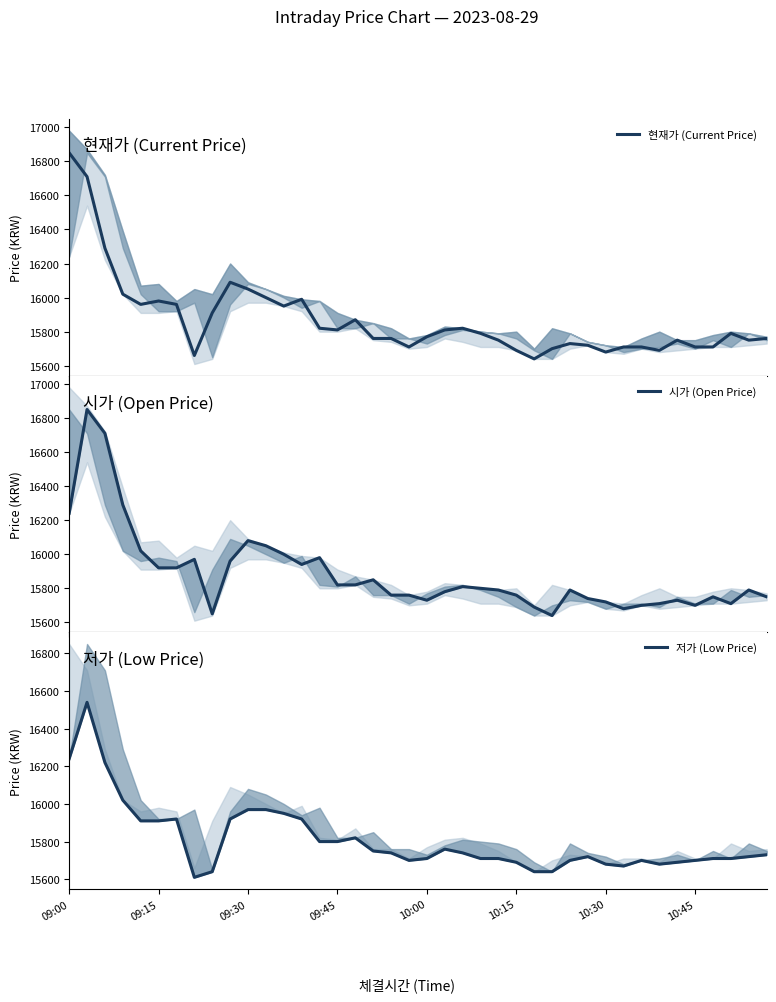

List the series in order of their overall mean, lowest first.

저가 (Low Price), 현재가 (Current Price), 시가 (Open Price)